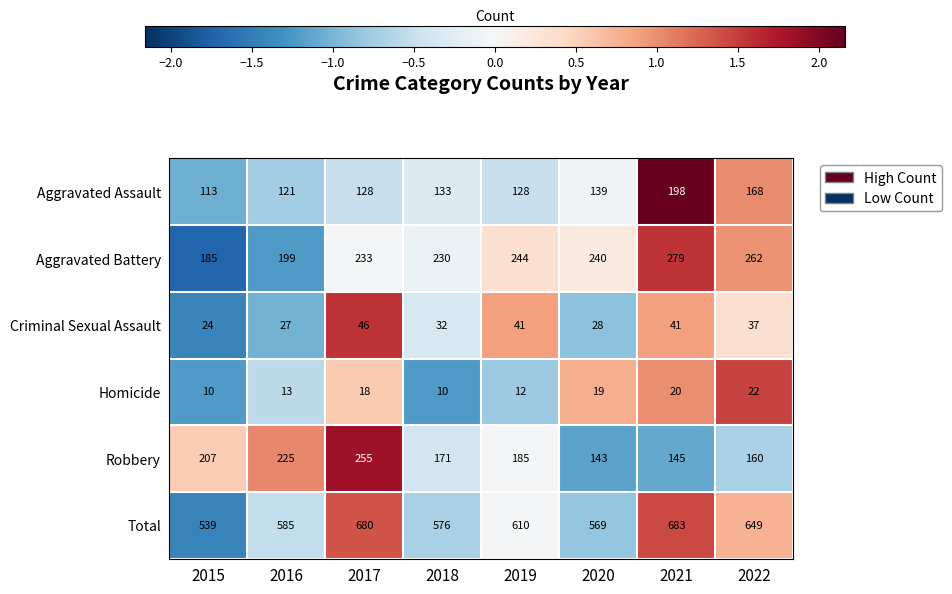

Rank the series at 2022 from lowest to highest value.

Homicide, Criminal Sexual Assault, Robbery, Aggravated Assault, Aggravated Battery, Total